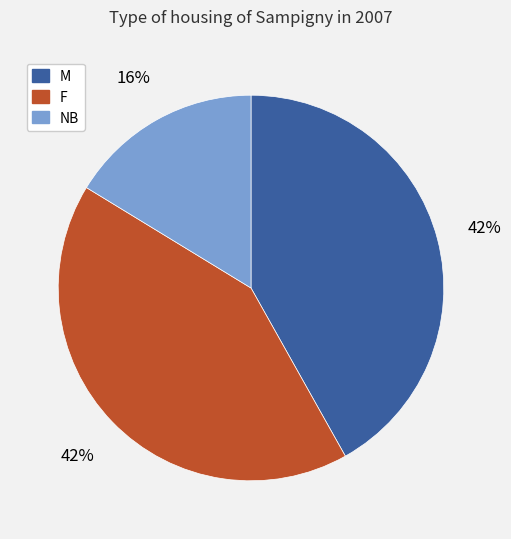

Which has a higher value, NB or F?

F